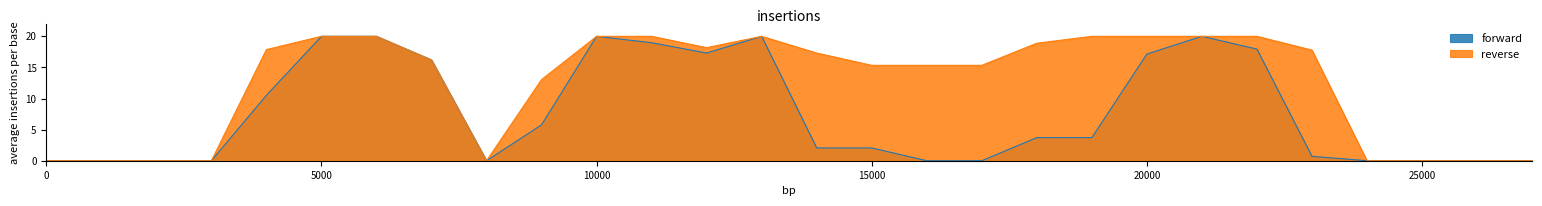

What is the average value of the forward series?

7.7